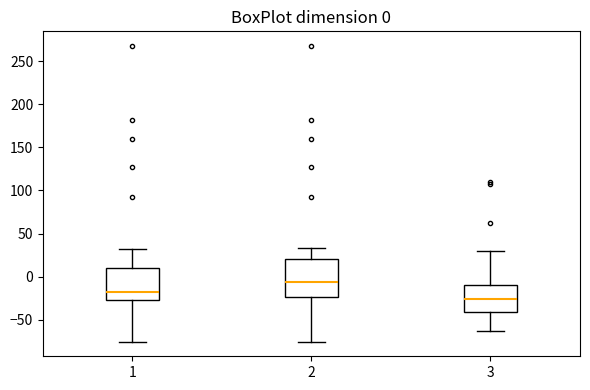

Which box is the tallest, from its lower edge to its upper edge?

2